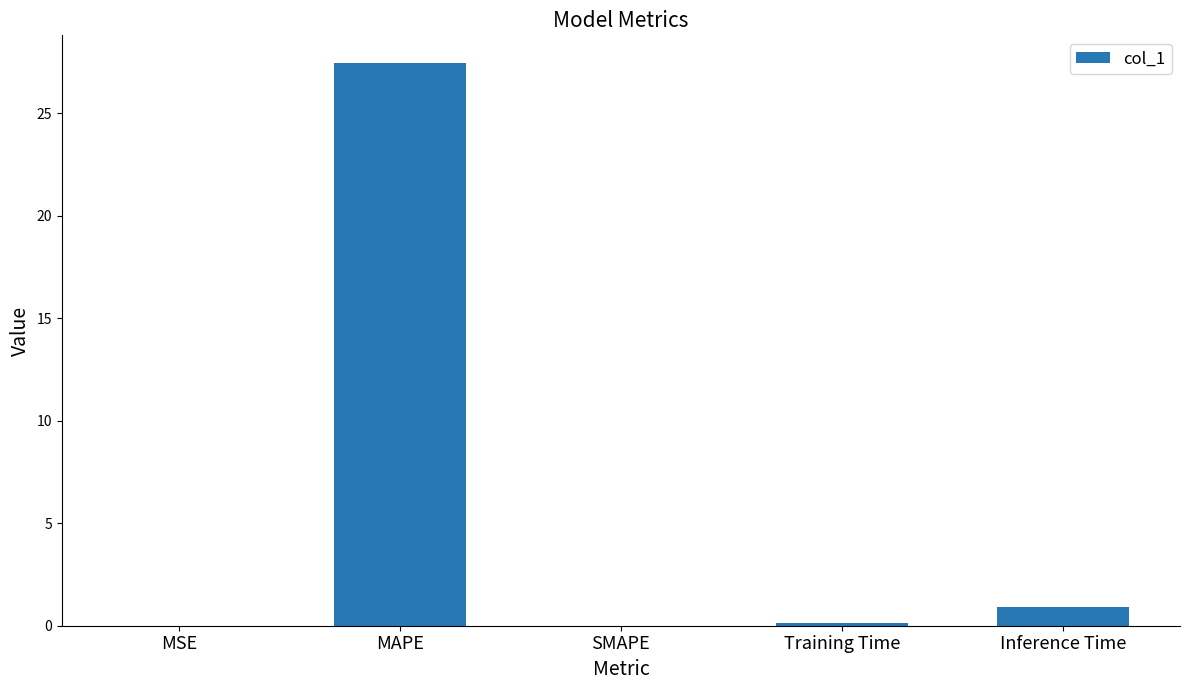

What is the change in value from MAPE to Training Time?

-27.3